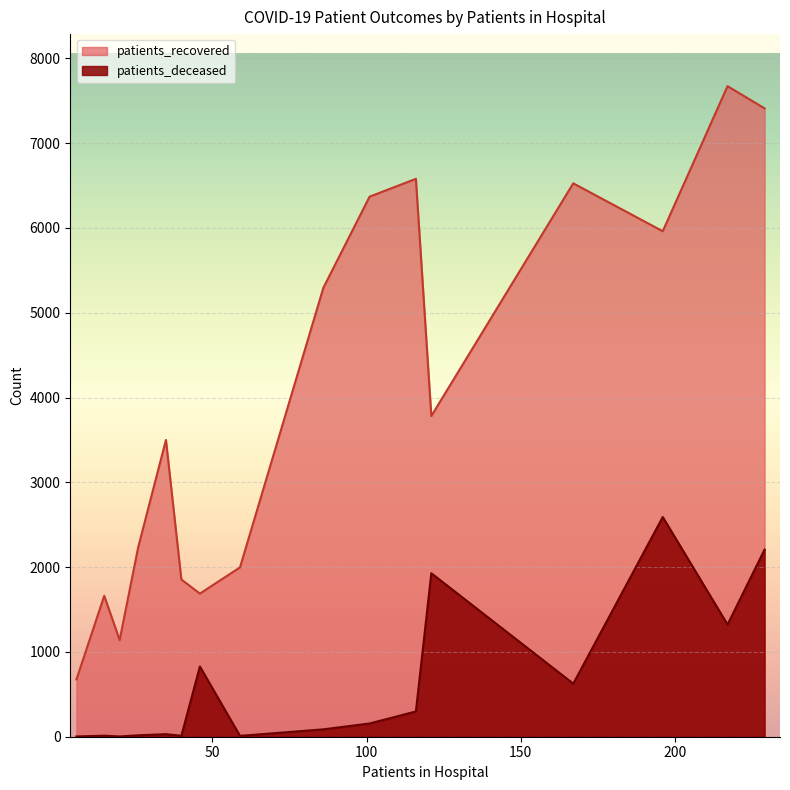

What is the difference between the maximum and second lowest values in the patients_deceased series?

2588